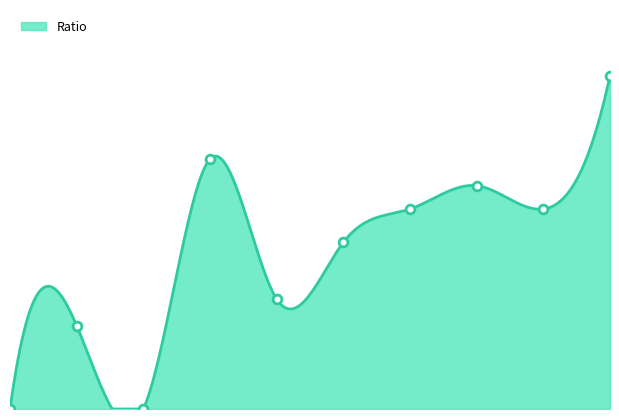

What is the change in value from Blguunee to shunal_?

-7